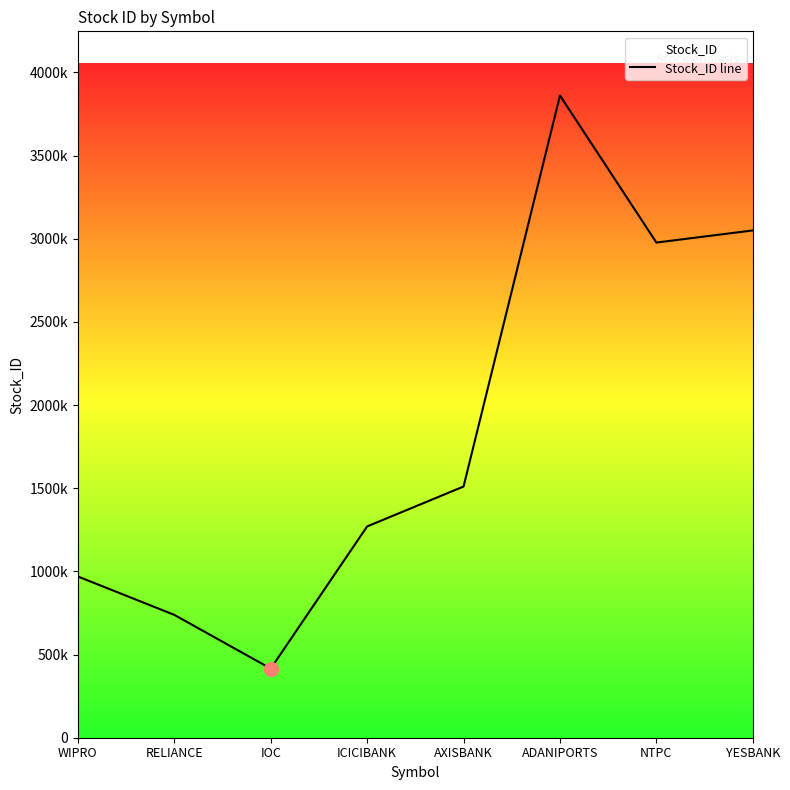

What is the minimum value shown in the chart?

415745